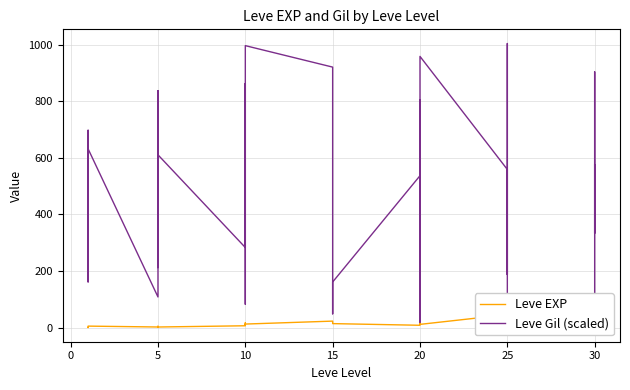

How many interior local valleys does the Leve Gil (scaled) series have?

10